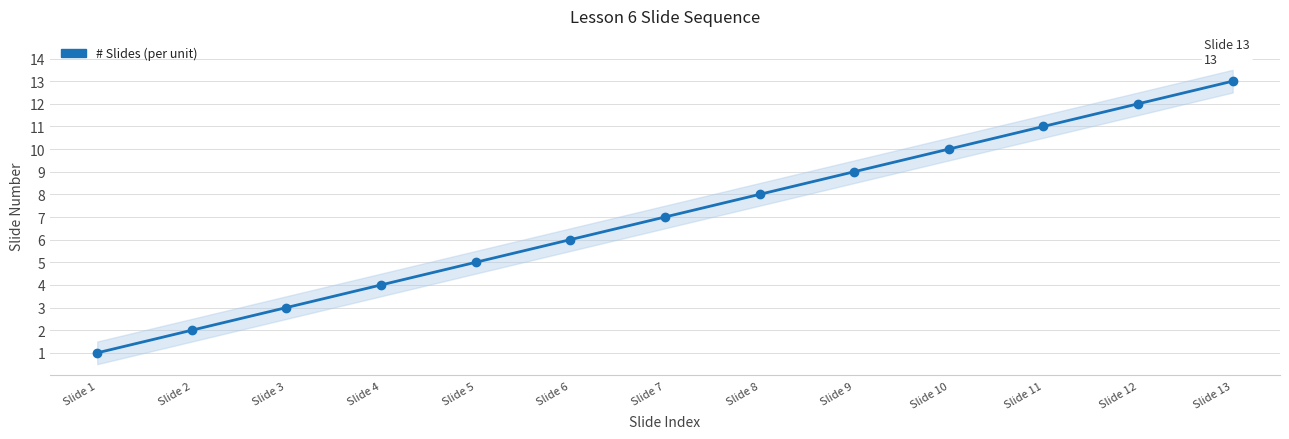

What is the value of the 11th point from the left?

11